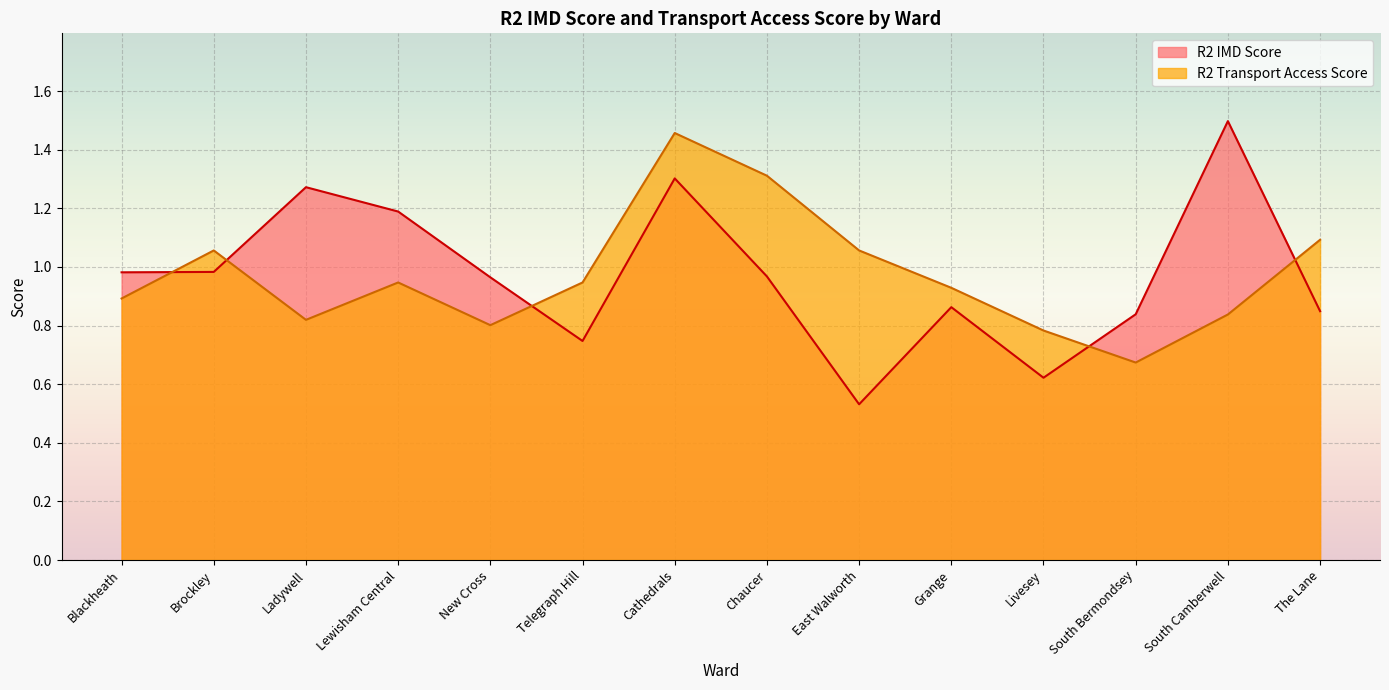

At which category does the chart reach its peak across all series?

South Camberwell